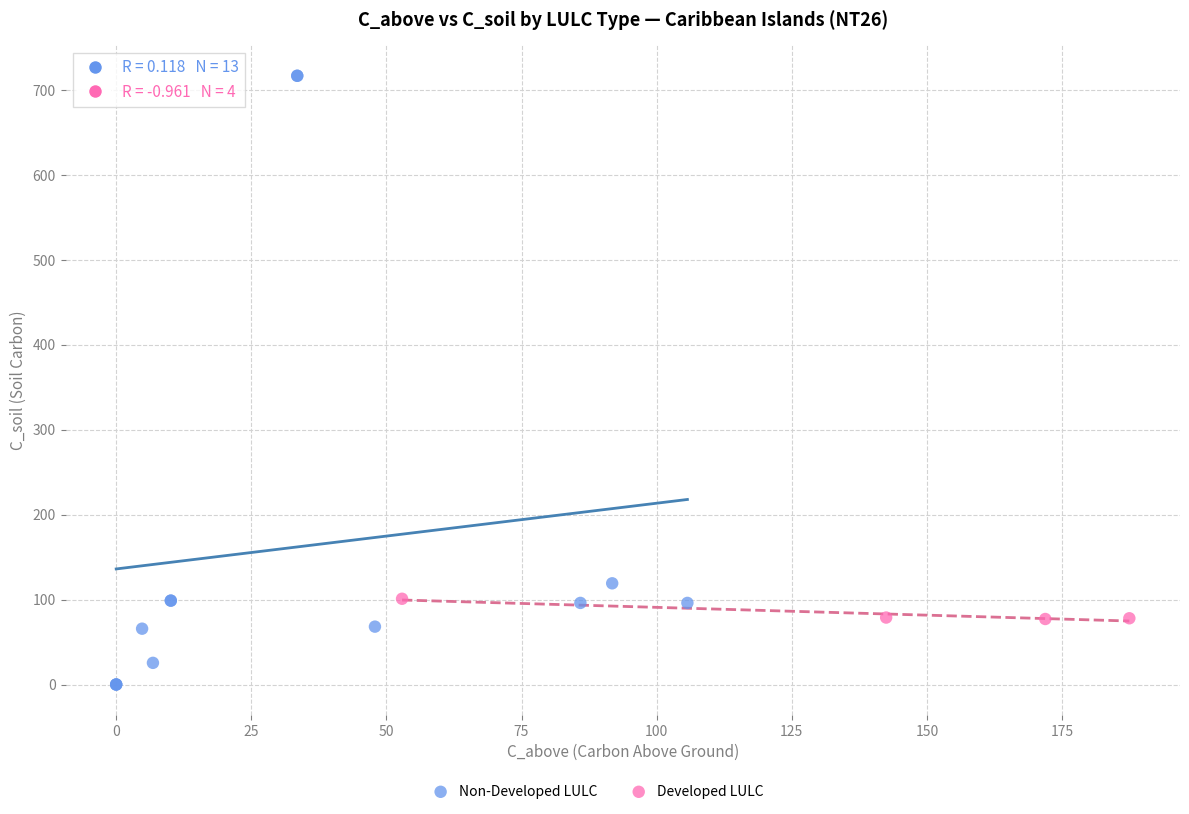

Which series reaches the maximum Y coordinate?

Non-Developed LULC